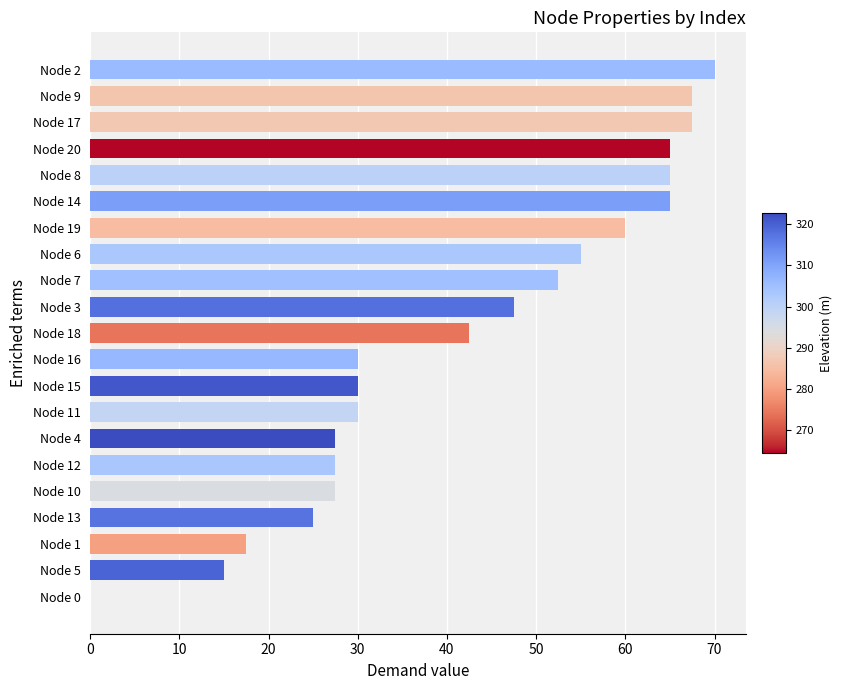

Count the number of categories in the chart.

21